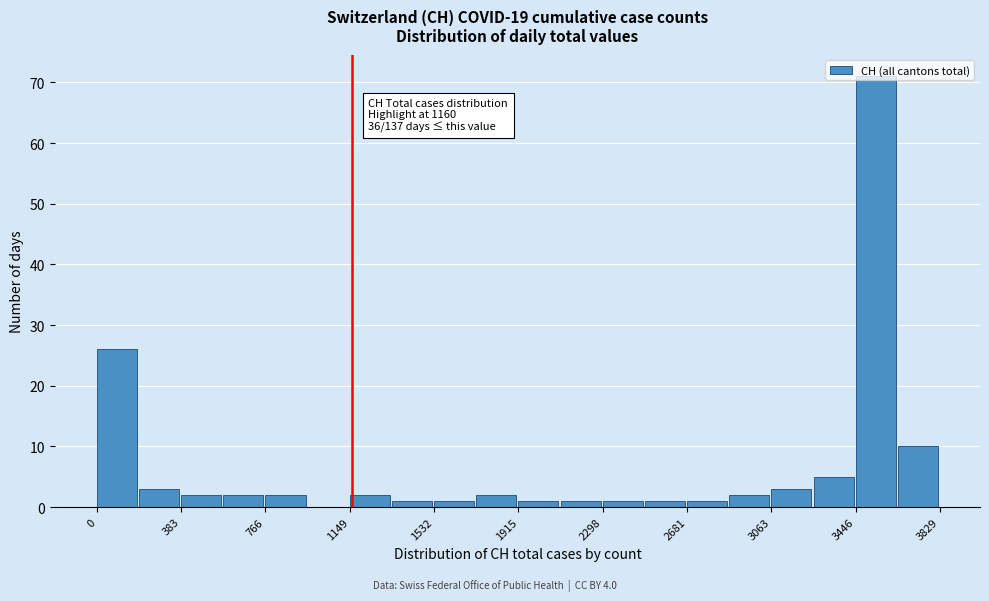

Around what value on the x-axis is the tallest bar? Give the approximate position of its centre, as read against the axis.

3550